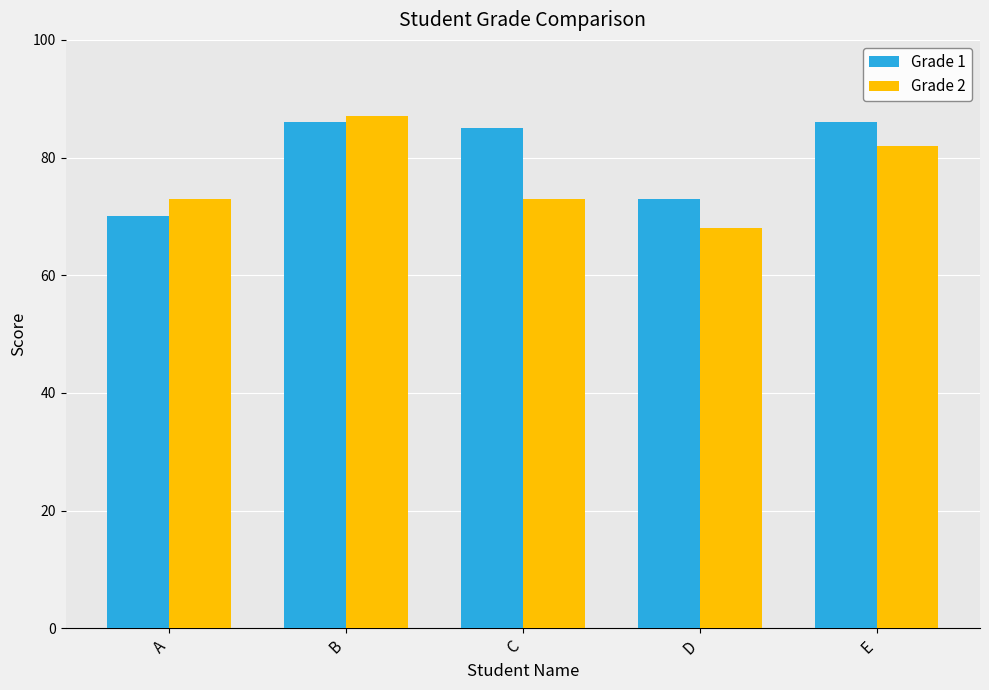

Does the chart contain any negative values?

No